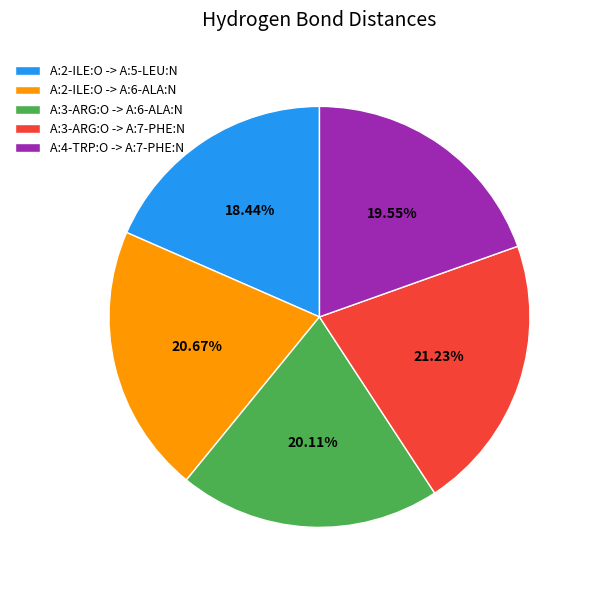

To the nearest percent, what percentage of the pie is A:2-ILE:O -> A:5-LEU:N?

18%